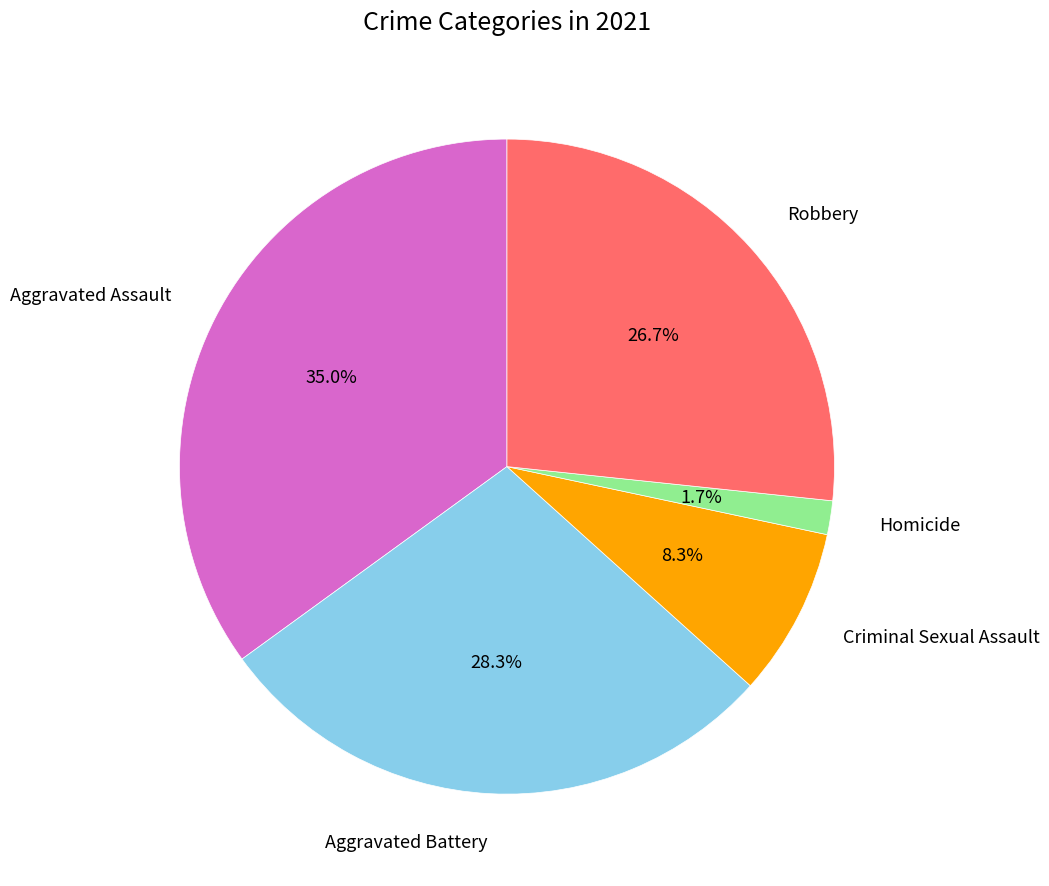

Is there a majority slice in this chart?

No